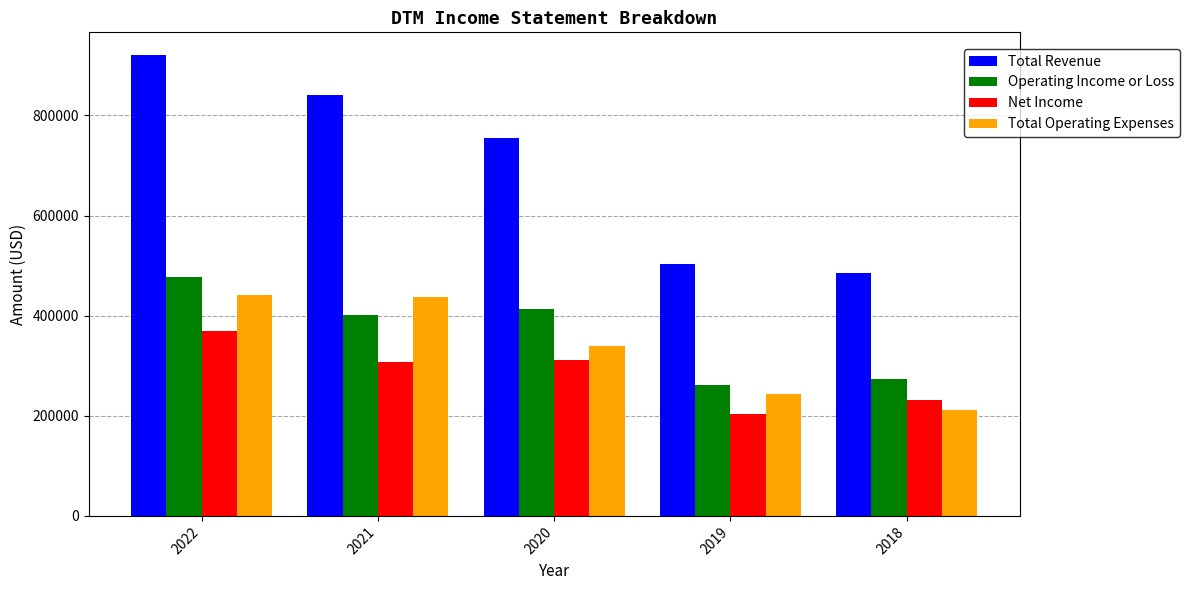

What is the smallest value displayed?

204000